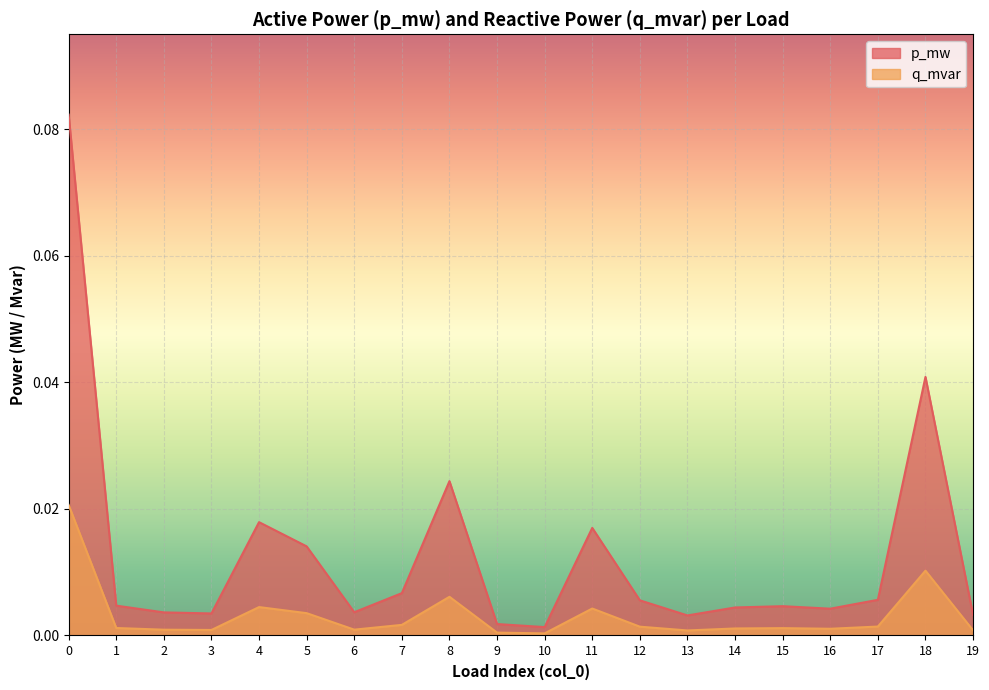

What is the sum of all q_mvar values?

0.1